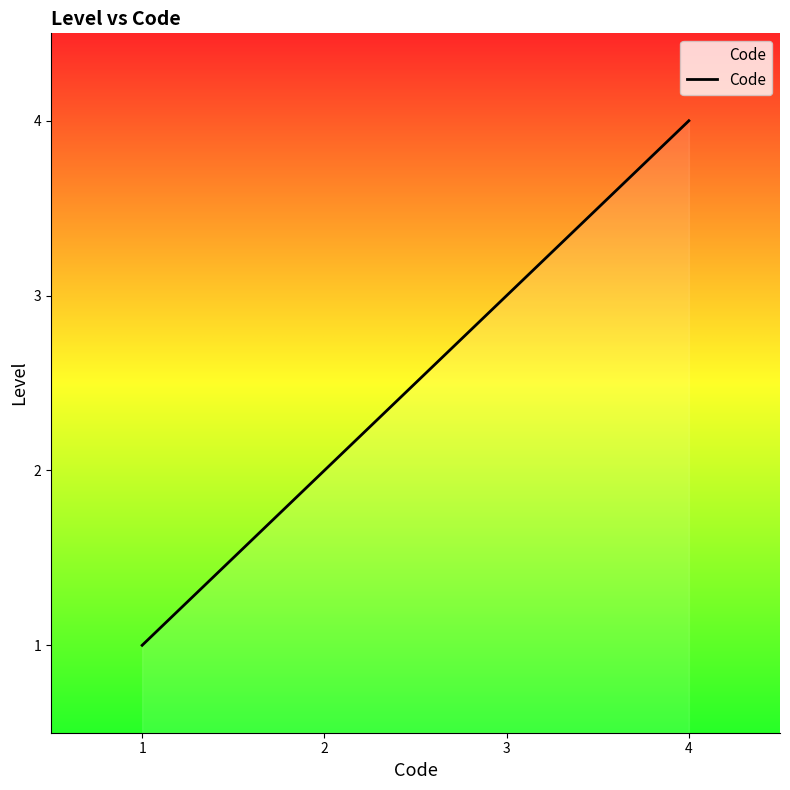

What is the difference between the values at 4 and 1?

3